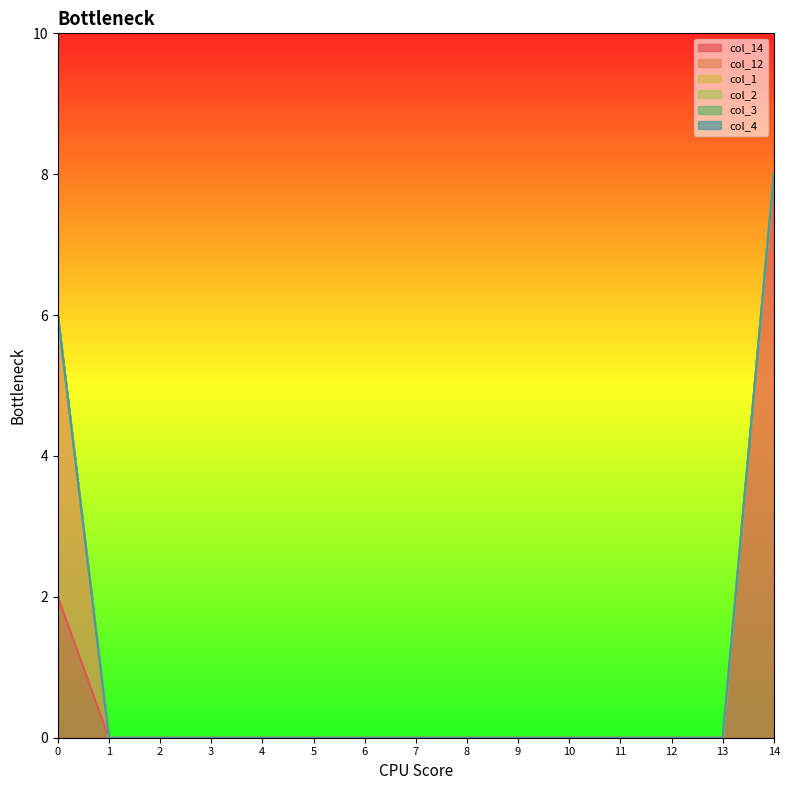

The value of col_1 at 4 is 0. True or false?

True